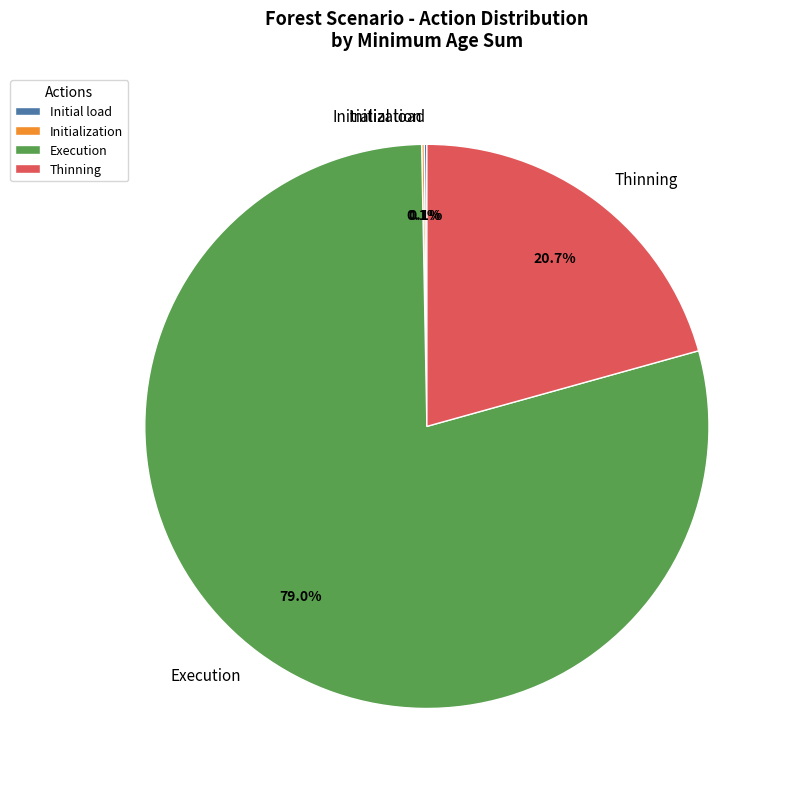

Which has a higher value, Execution or Thinning?

Execution